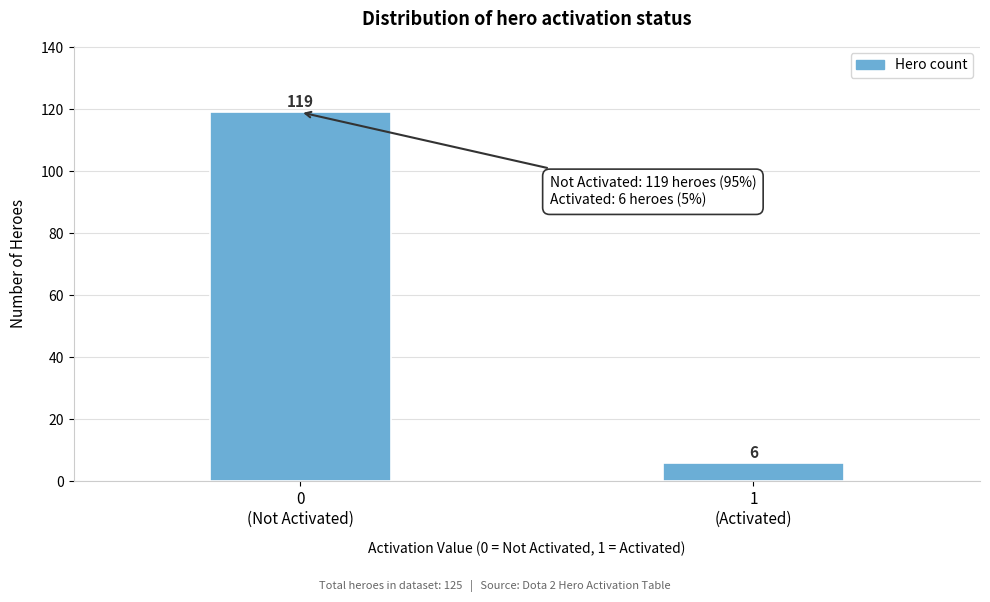

Reading left to right, extract all data points from this chart.

119	6